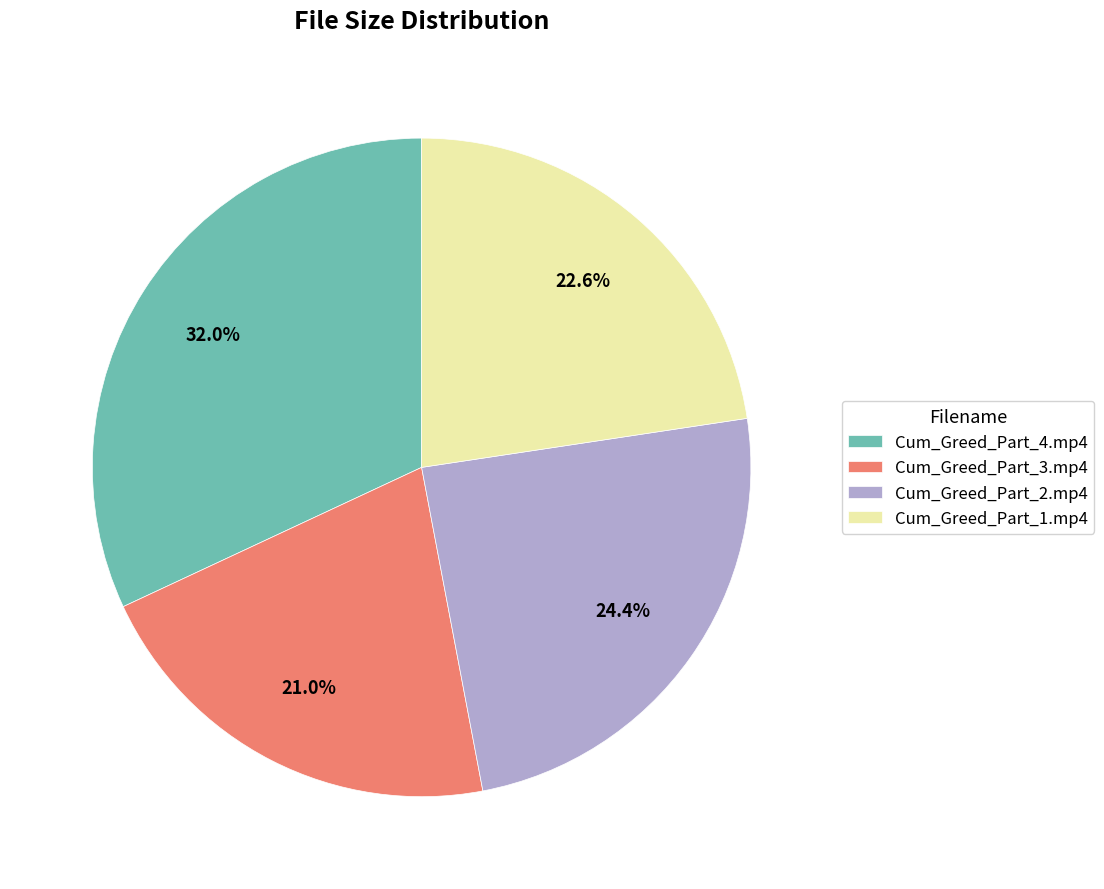

Does Cum_Greed_Part_4.mp4 account for over 50% of the chart?

No